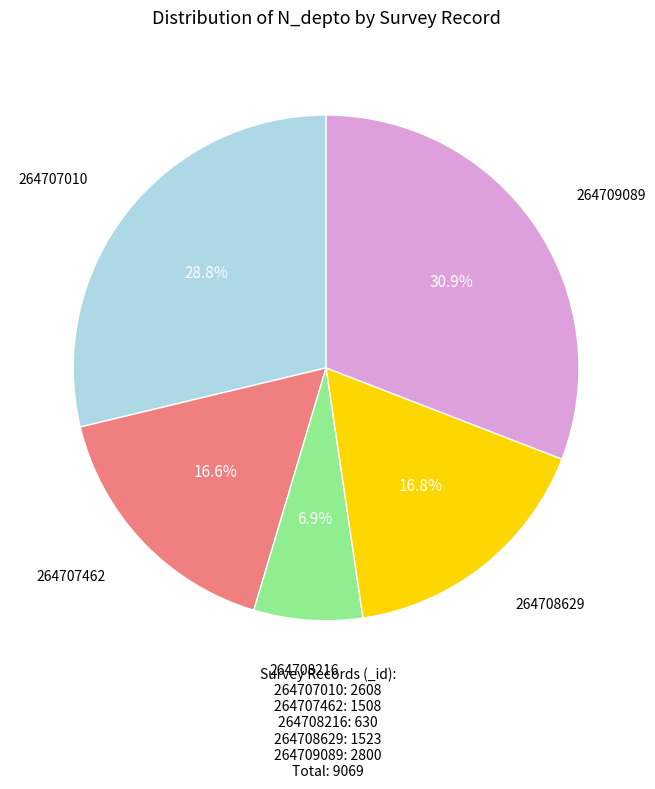

Between 264708216 and 264707010, which is larger?

264707010